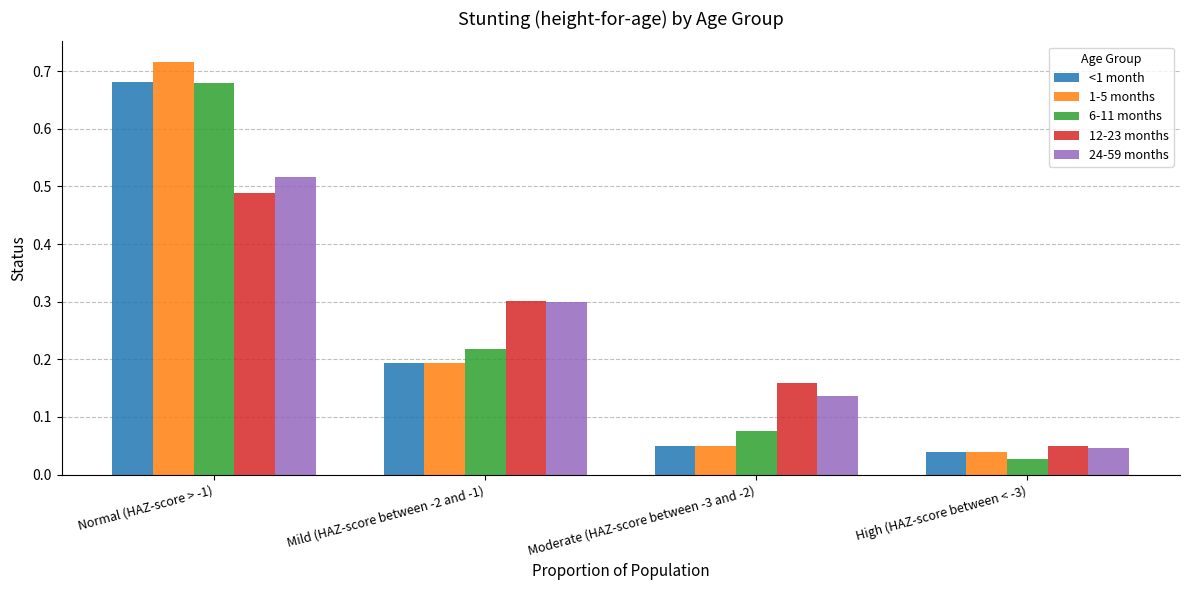

Rank the categories by 6-11 months value from highest to lowest.

Normal (HAZ-score > -1), Mild (HAZ-score between -2 and -1), Moderate (HAZ-score between -3 and -2), High (HAZ-score between < -3)